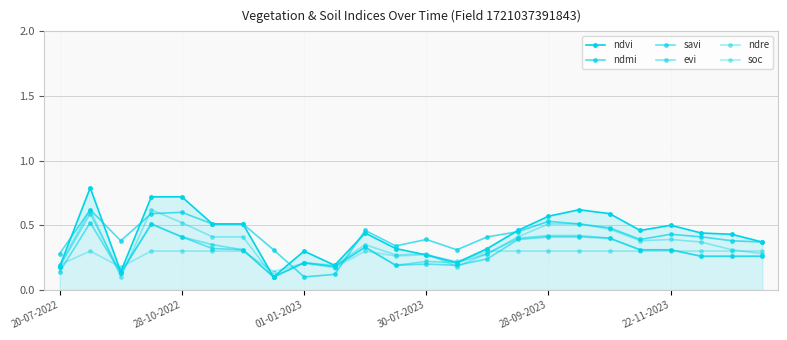

Count the number of data series in this chart.

6